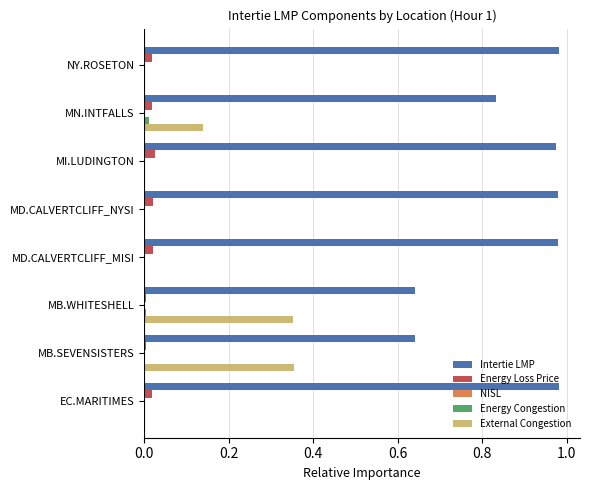

How many series are shown in this chart?

4